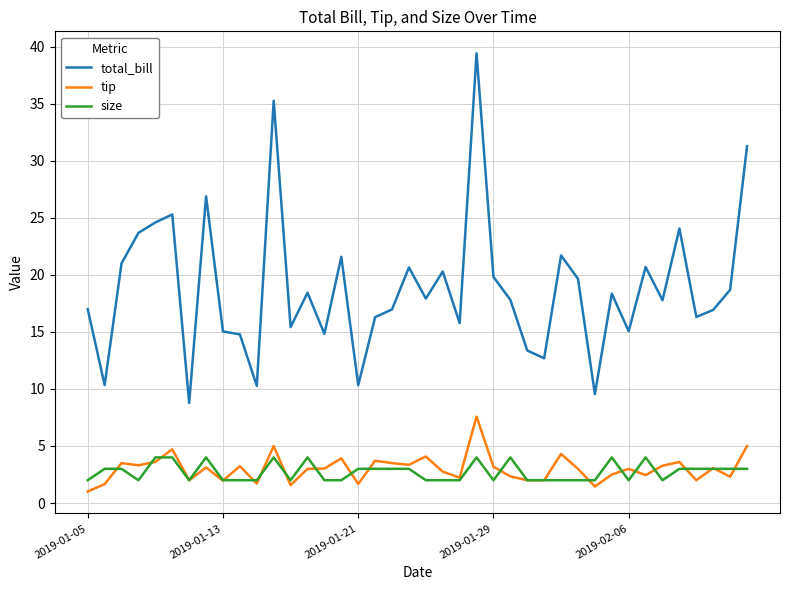

What is the greatest value displayed?

39.4